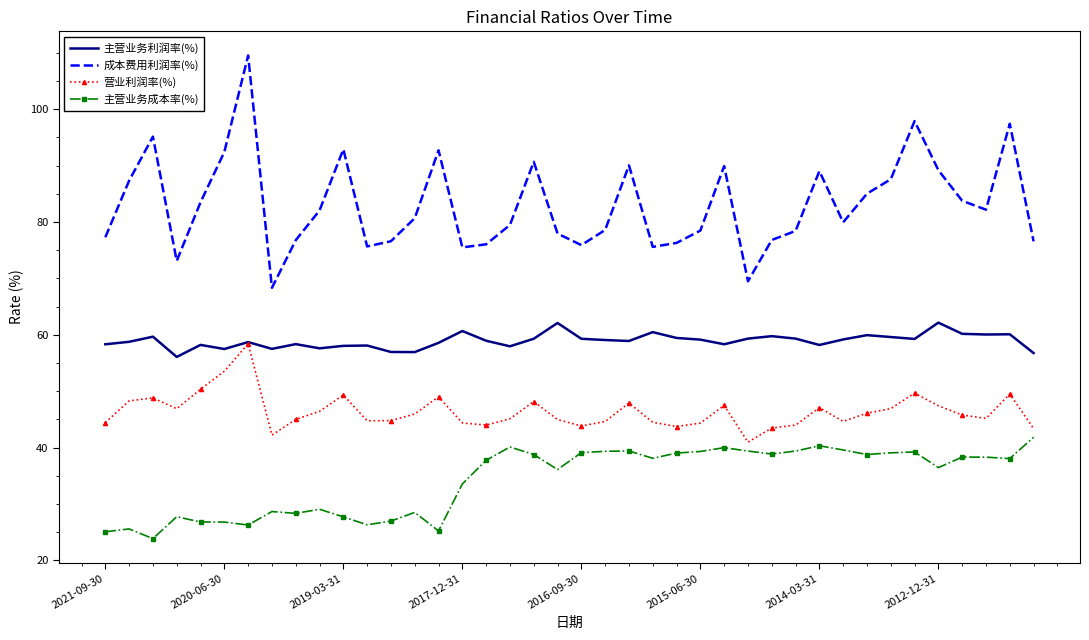

How many interior local peaks does the 成本费用利润率(%) series have?

10